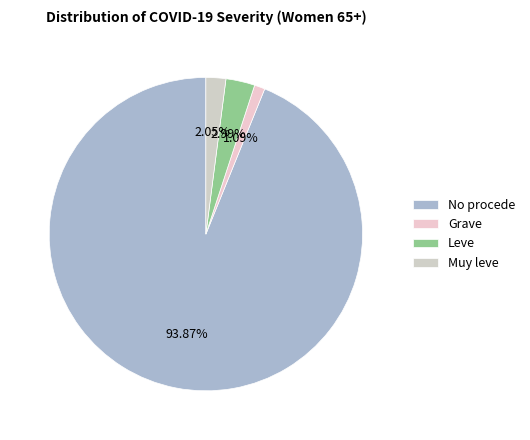

To the nearest percent, what is the average slice percentage?

25%